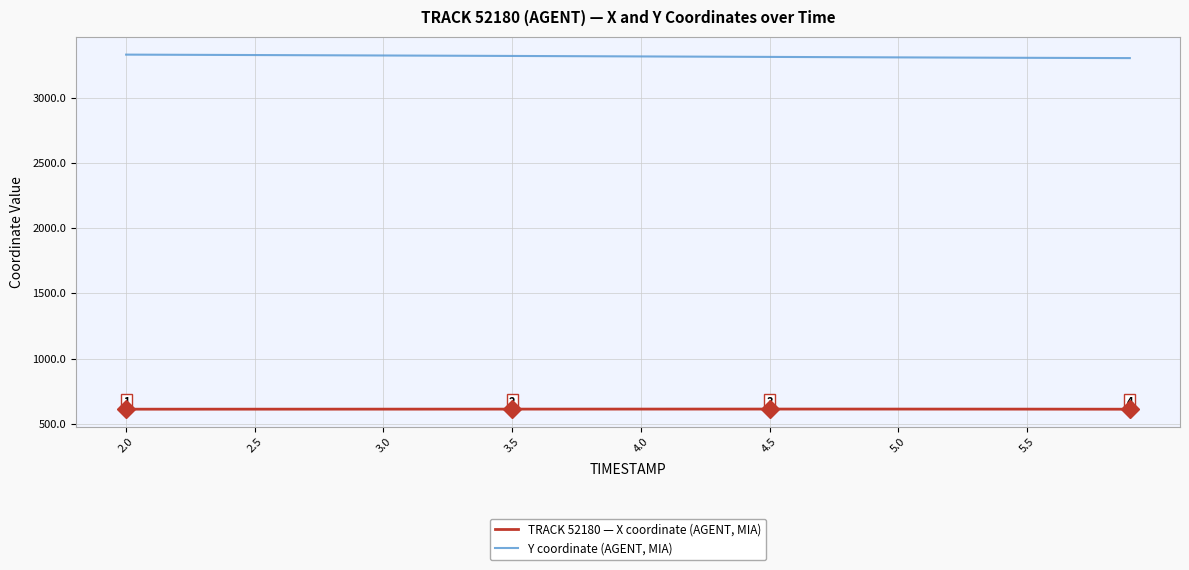

Rank the series by their average value, from highest to lowest.

Y coordinate (AGENT, MIA), TRACK 52180 — X coordinate (AGENT, MIA)